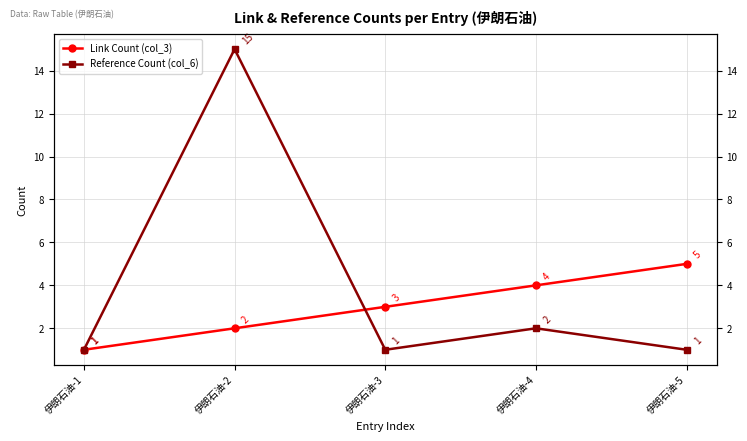

At which label does Link Count (col_3) reach its peak?

伊朗石油-5